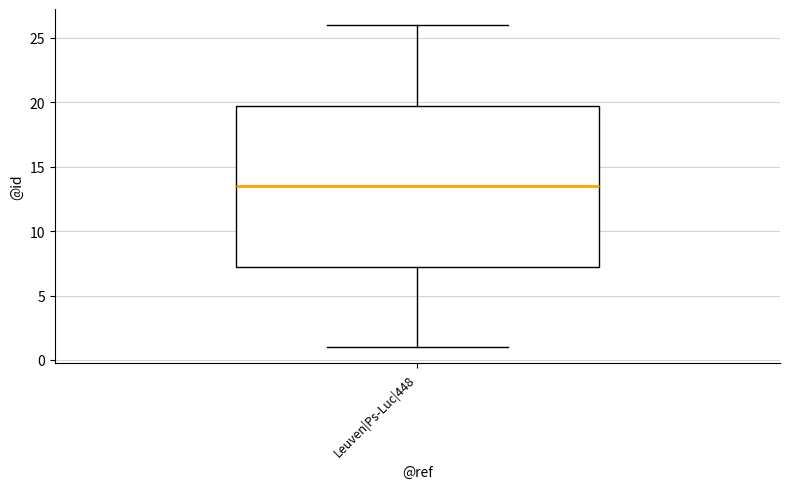

Read this box plot against the y-axis: the position of the median line, the range covered by the box, and the ends of both whiskers. The values are not printed on the chart, so give them approximately, as read against the axis.

median 13.5, box 7.5 to 20.0, whiskers 1.0 to 26.0